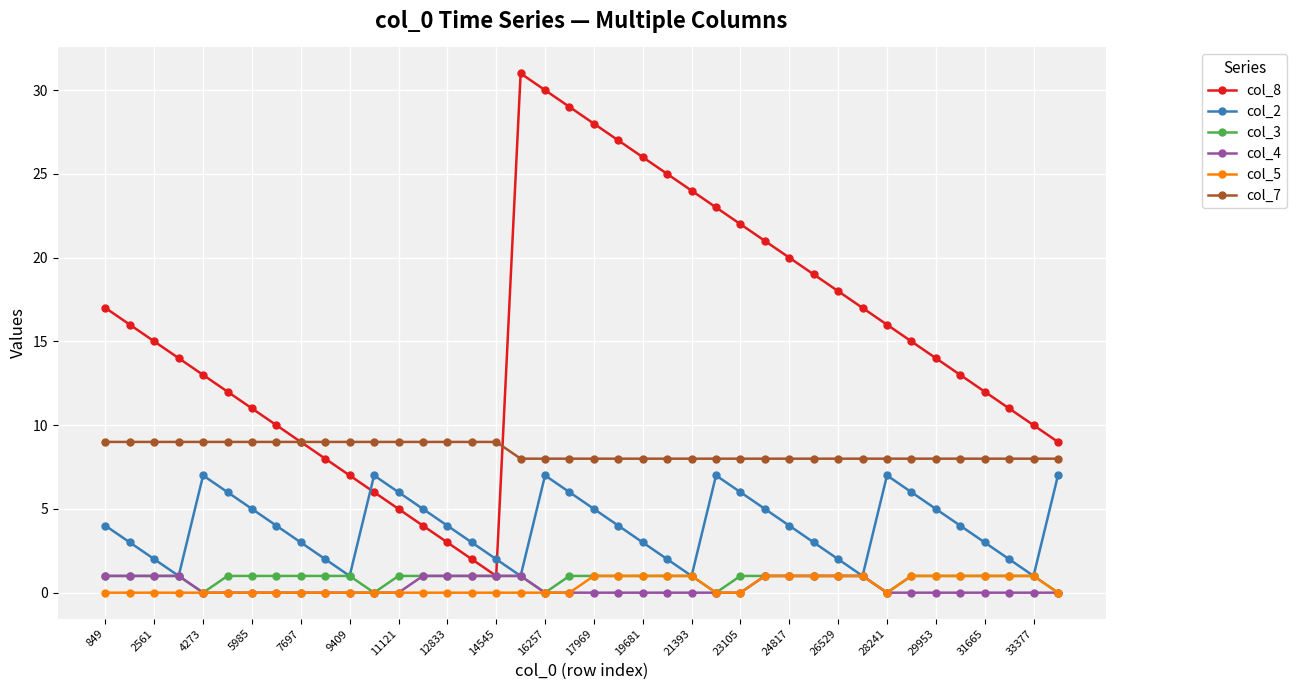

How many lines are shown in the chart?

6